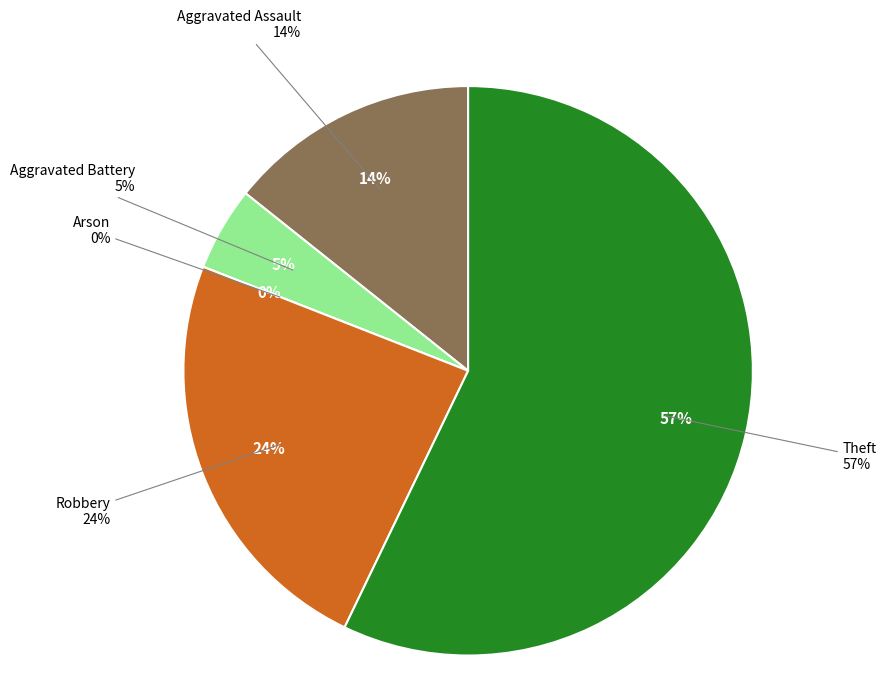

True or false: Aggravated Assault accounts for 3% of the total.

False